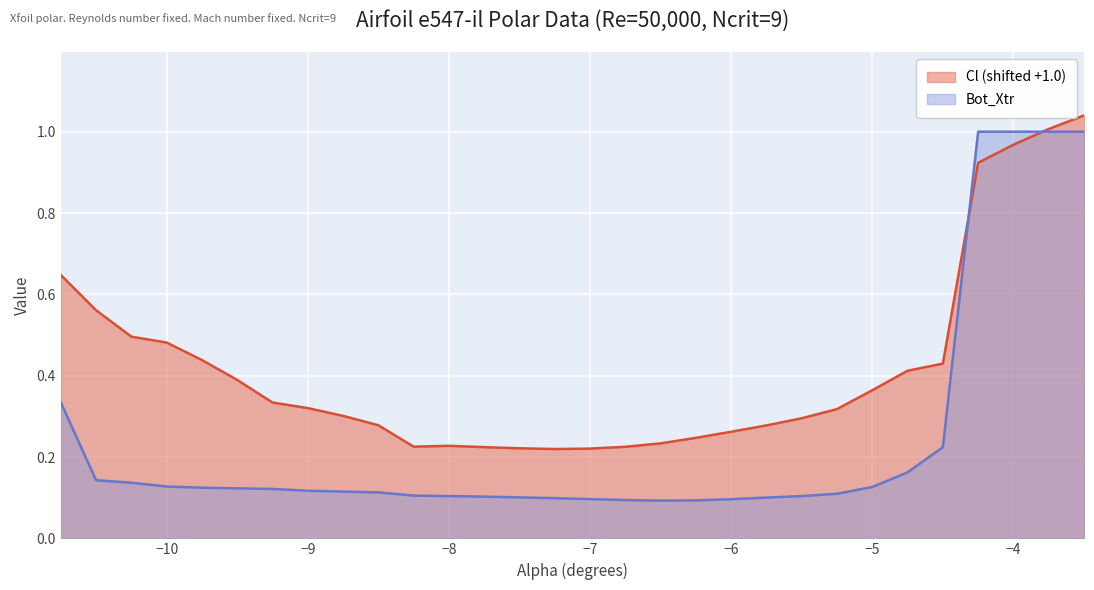

Where is Cl nearest to the value 0?

-7.25